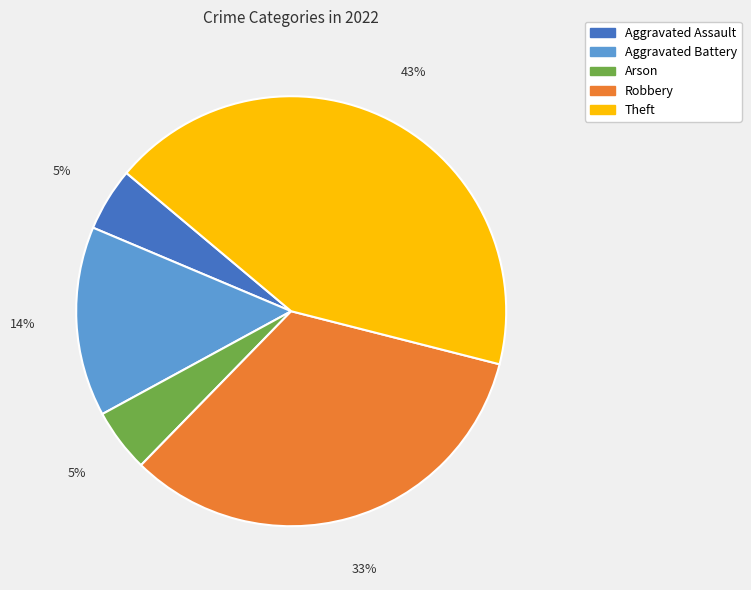

Combined, do Aggravated Assault and Aggravated Battery account for over 50%?

No